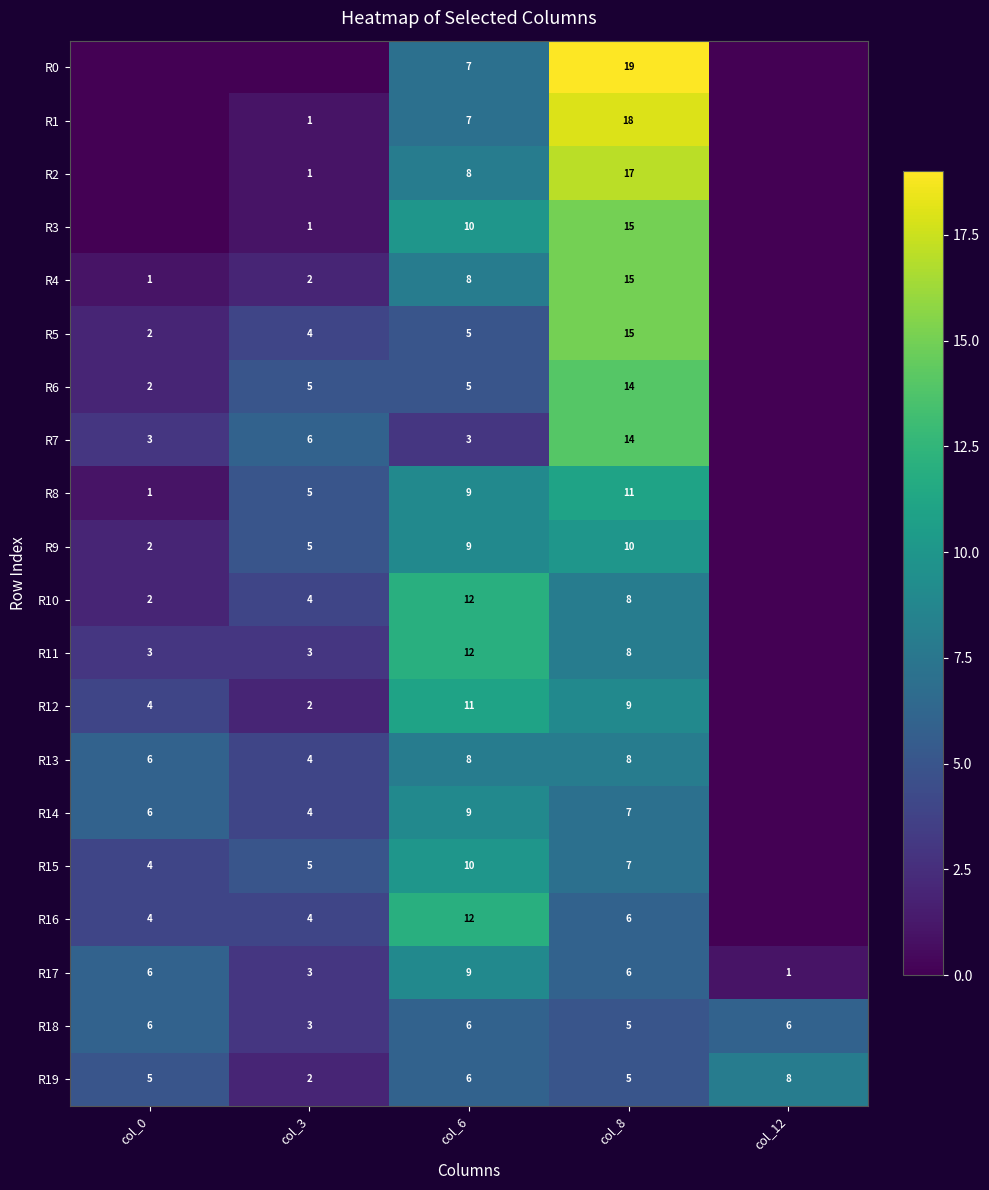

The R4 series shows 26 at col_8. True or false?

False